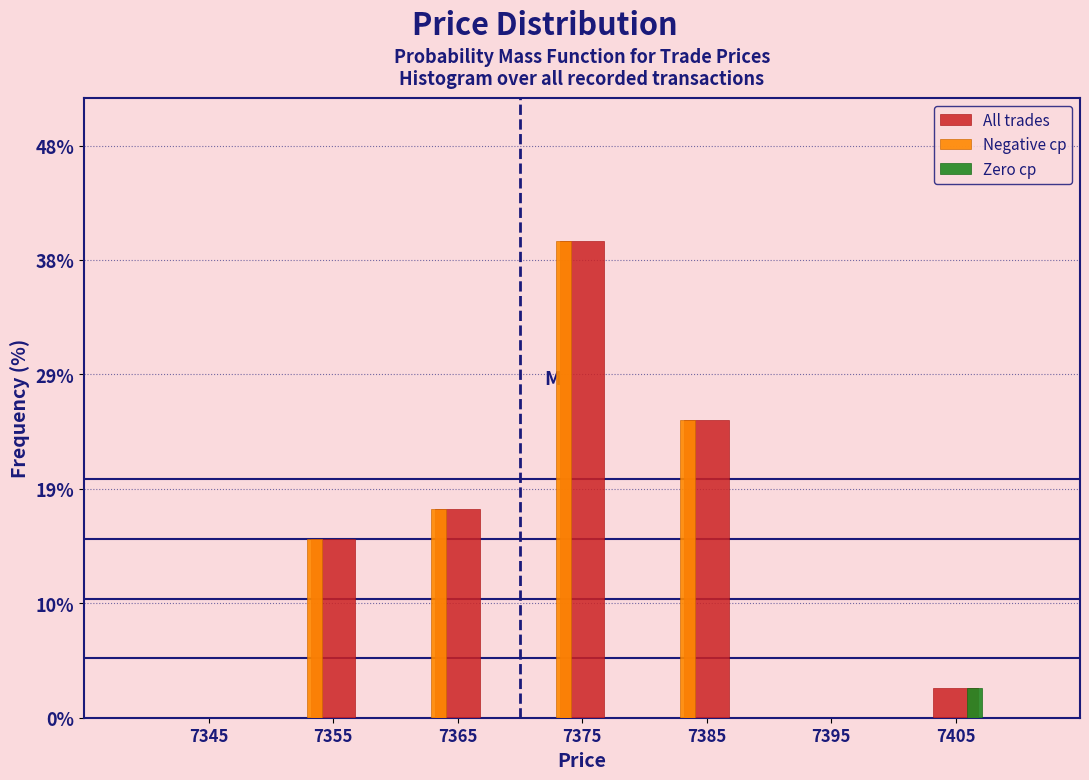

Reading left to right, transcribe this chart: for each range on the x-axis, give the height of each series' bar. The values are not printed on the chart, so give them approximately, as read against the axis.

7340 to 7350: All trades=0	Negative cp=0	Zero cp=0
7350 to 7360: All trades=15	Negative cp=15	Zero cp=0
7360 to 7370: All trades=18	Negative cp=18	Zero cp=0
7370 to 7380: All trades=40	Negative cp=40	Zero cp=0
7380 to 7390: All trades=25	Negative cp=25	Zero cp=0
7390 to 7400: All trades=0	Negative cp=0	Zero cp=0
7400 to 7410: All trades=3	Negative cp=0	Zero cp=3